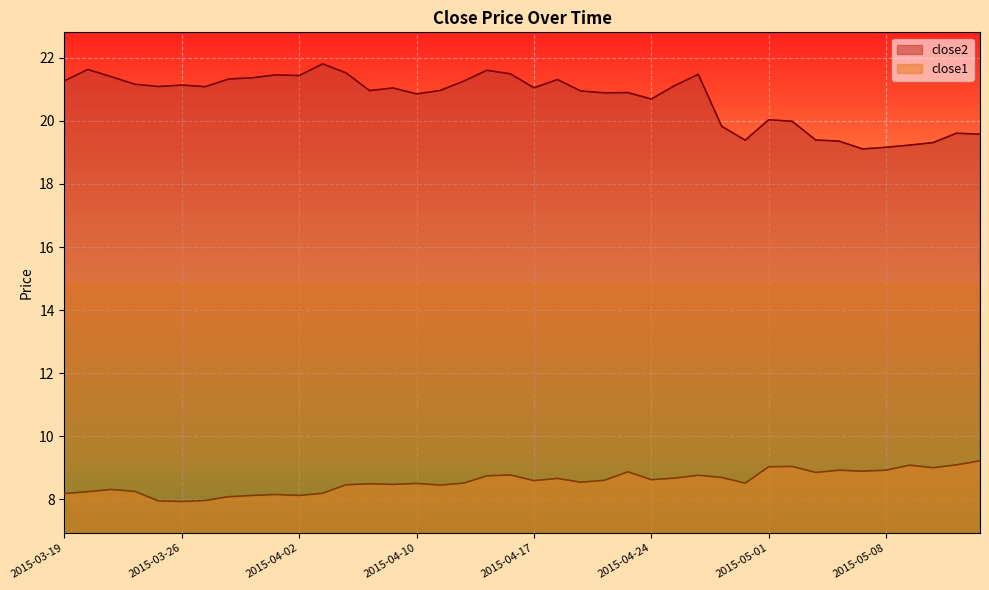

How many data points in close1 are less than 8?

3